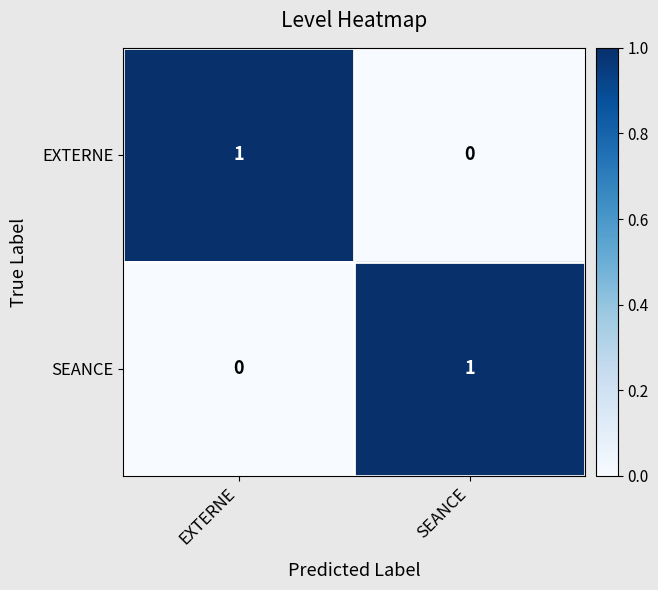

The value of EXTERNE at SEANCE is 0. True or false?

True